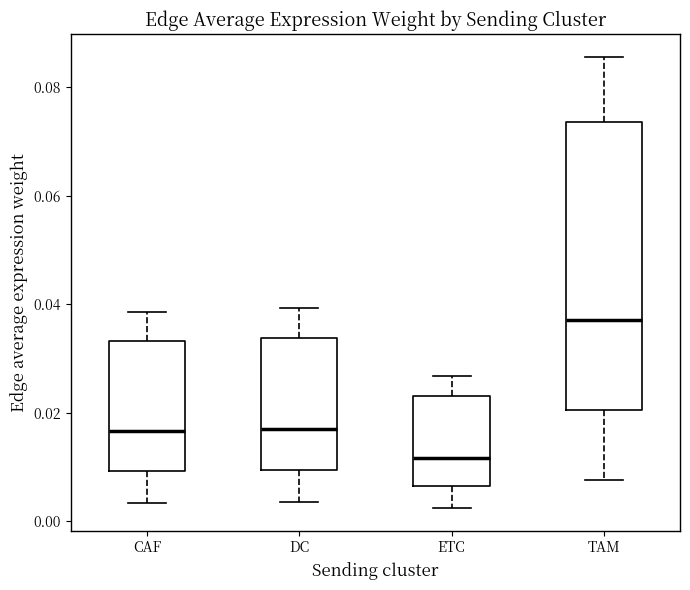

Which box is the tallest, from its lower edge to its upper edge?

TAM